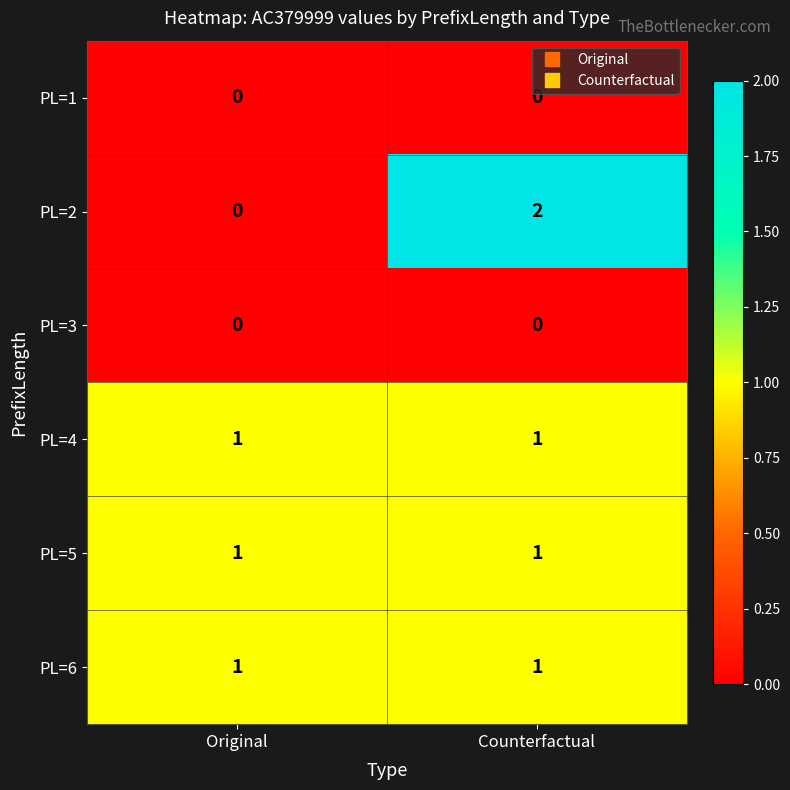

How many categories are shown in the chart?

2